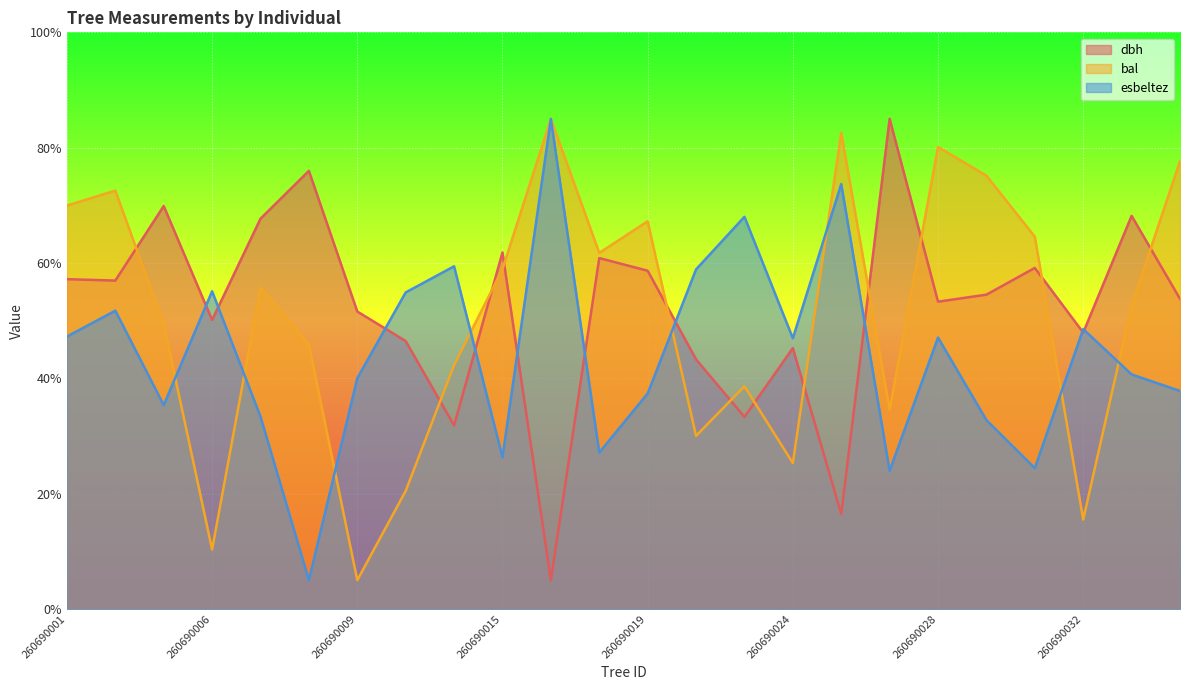

Count the number of categories in the chart.

24